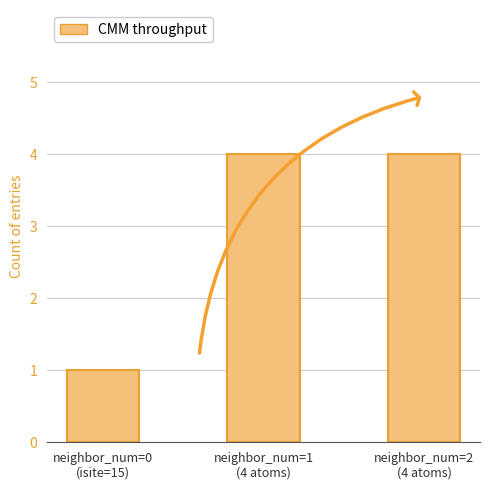

Reading left to right, extract all data points from this chart.

neighbor_num=0
(isite=15)=1	neighbor_num=1
(4 atoms)=4	neighbor_num=2
(4 atoms)=4